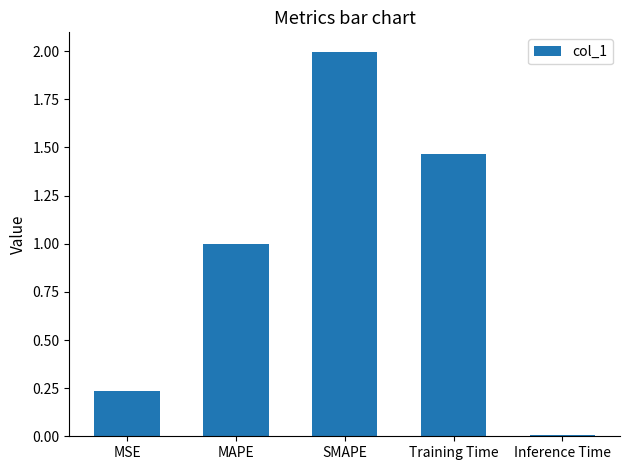

What is the sum of all values?

4.7